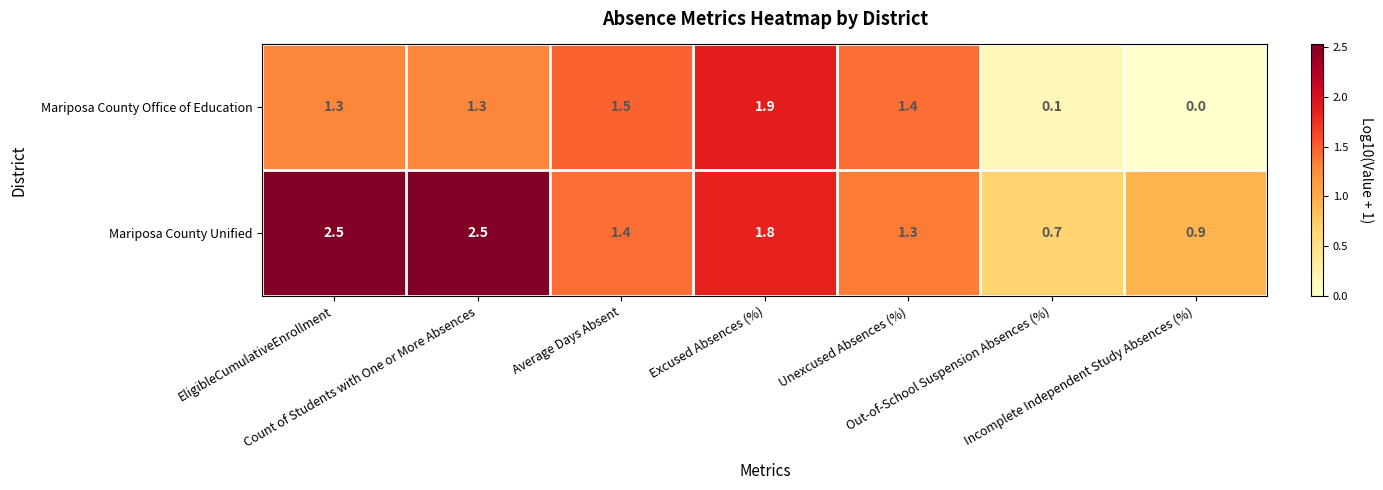

Which series has the largest range (max minus min)?

Mariposa County Office of Education